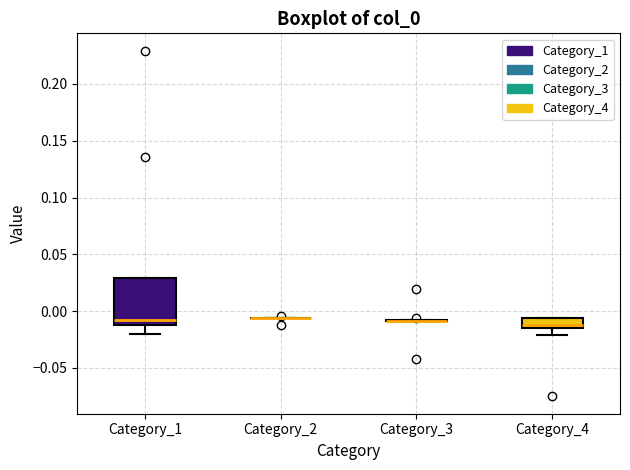

Which box is the tallest, from its lower edge to its upper edge?

Category_1